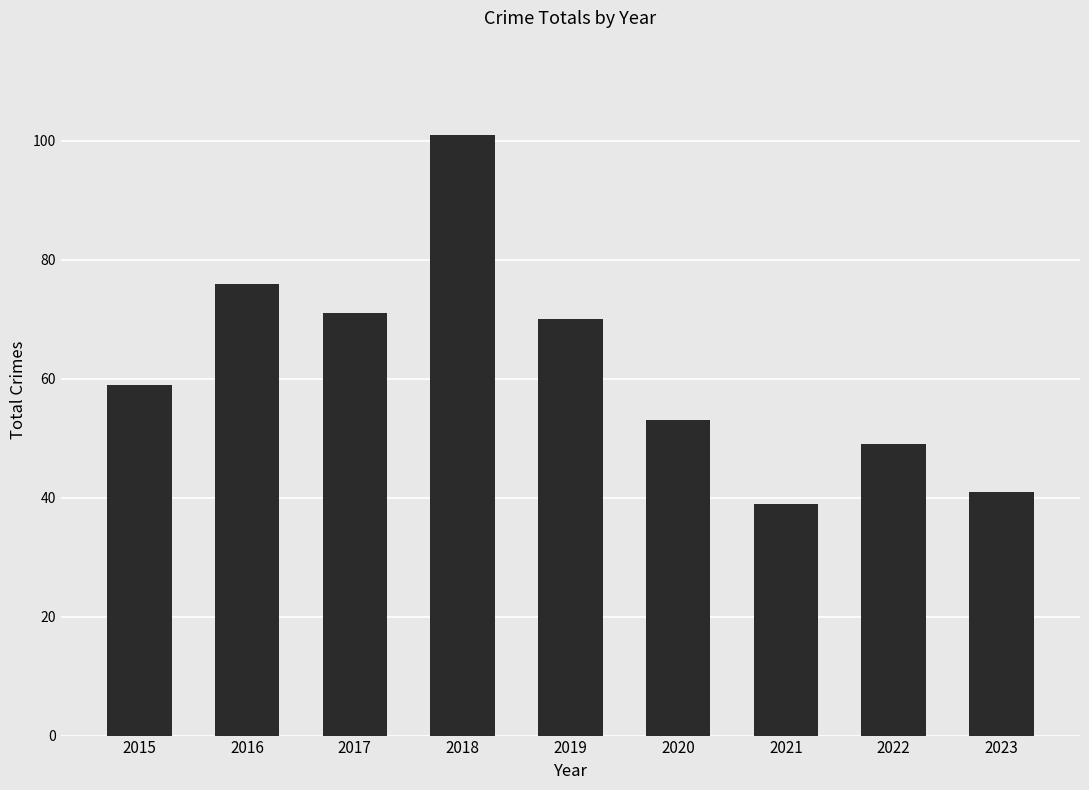

Which has a higher value, 2021 or 2018?

2018